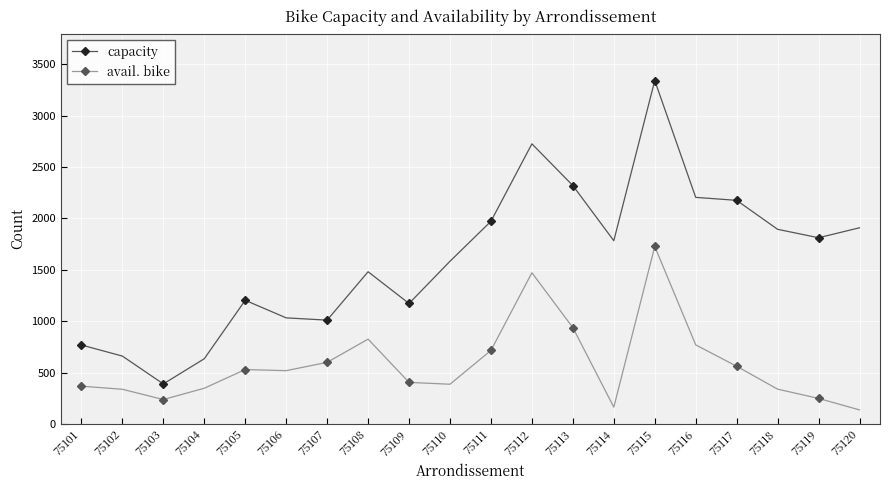

Rank the series by their average value, from highest to lowest.

capacity, avail. bike